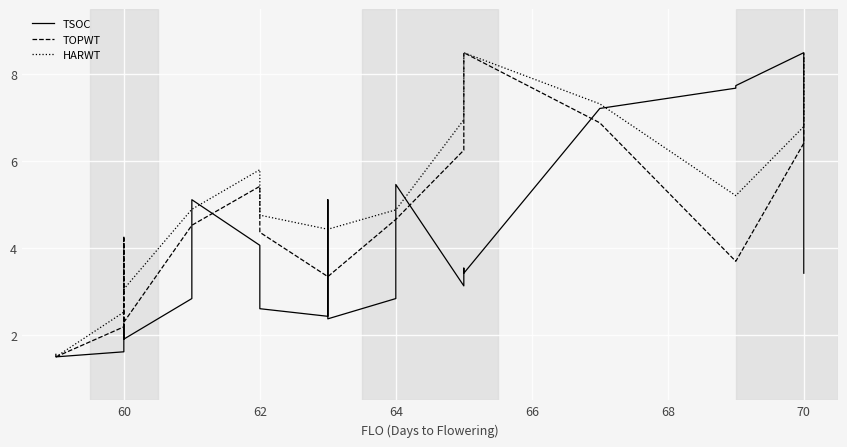

Which series has the widest spread of values?

TSOC